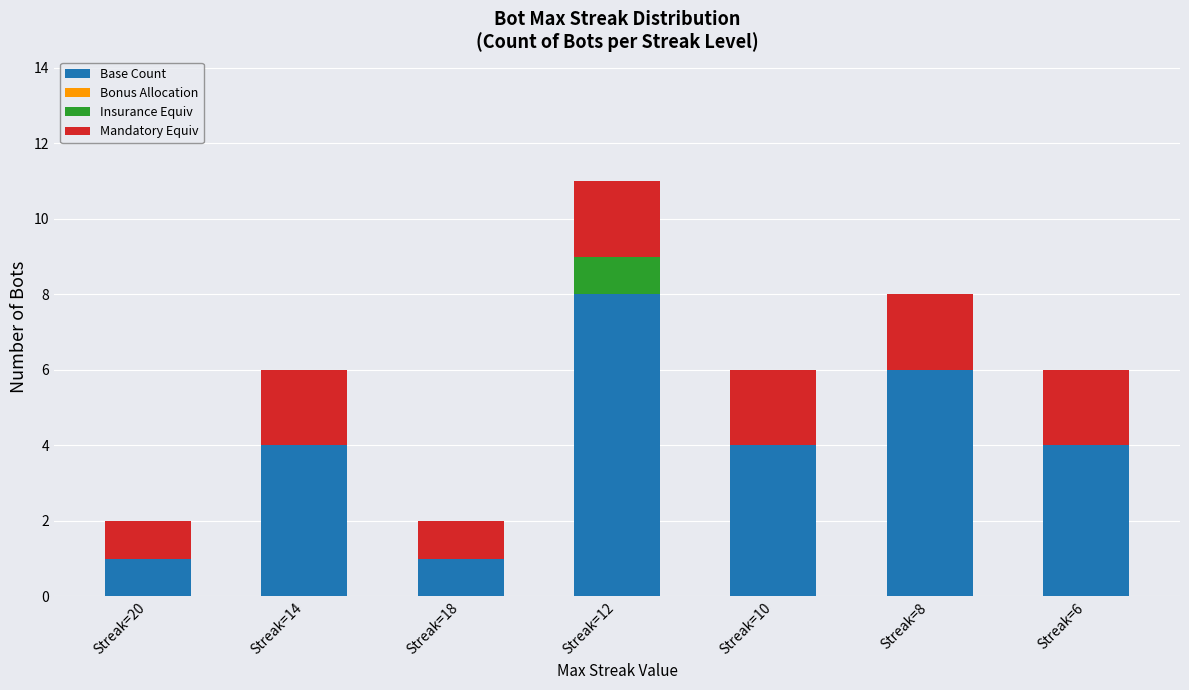

What is the approximate value of Base Count at Streak=12?

8